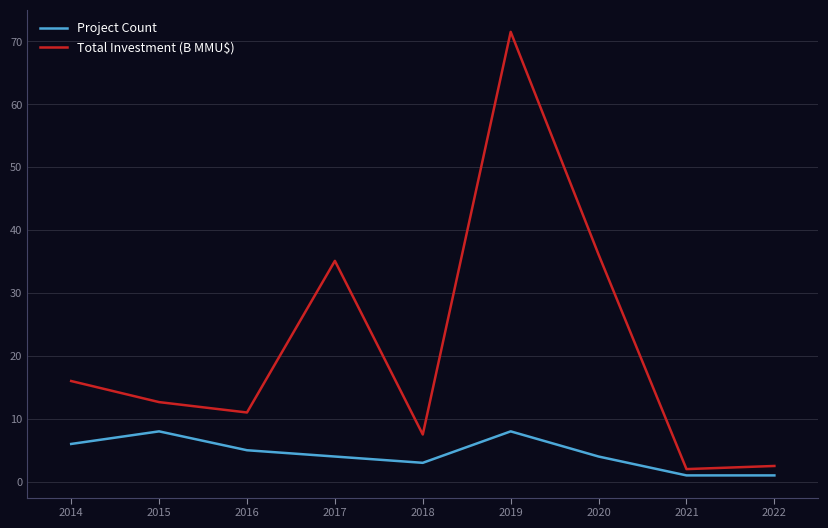

True or false: Total Investment (B MMU$) and Project Count intersect in this chart.

False